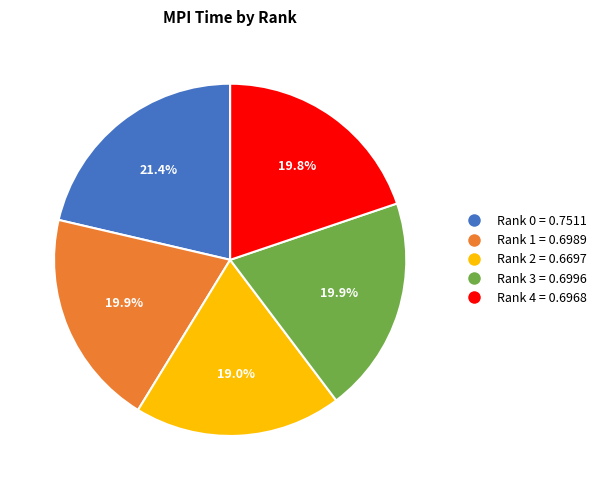

How many slices are in this pie chart?

5